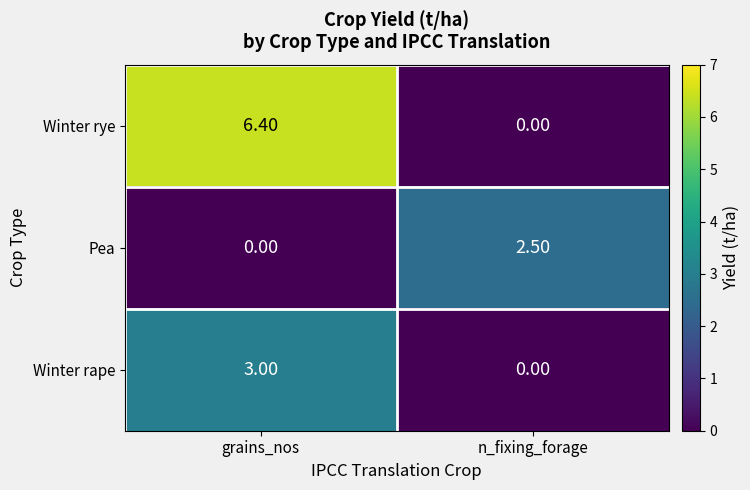

At which category is the sum across all series the highest?

grains_nos